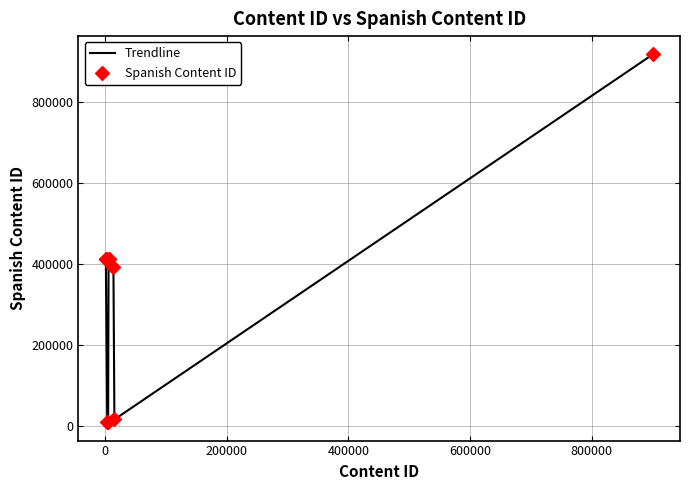

What is the difference between the maximum and minimum values?

908111